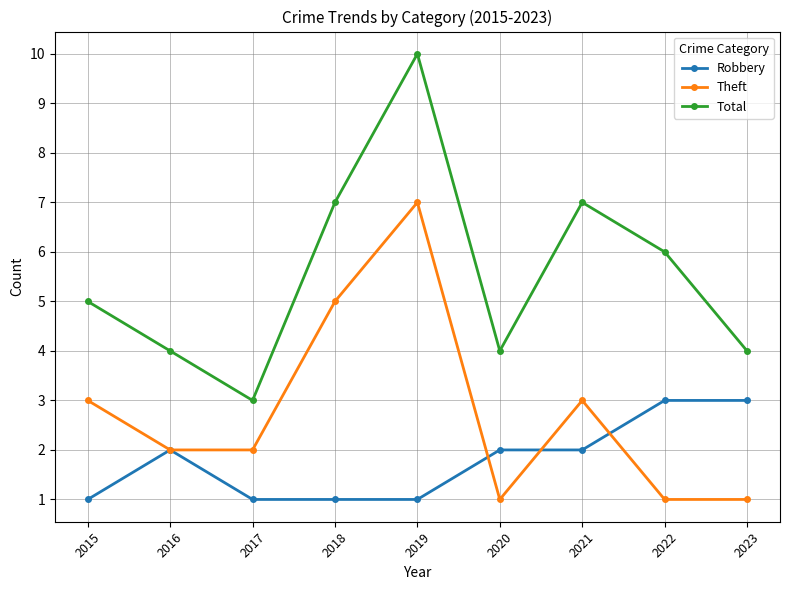

What are all the series names shown in the legend?

Robbery, Theft, Total